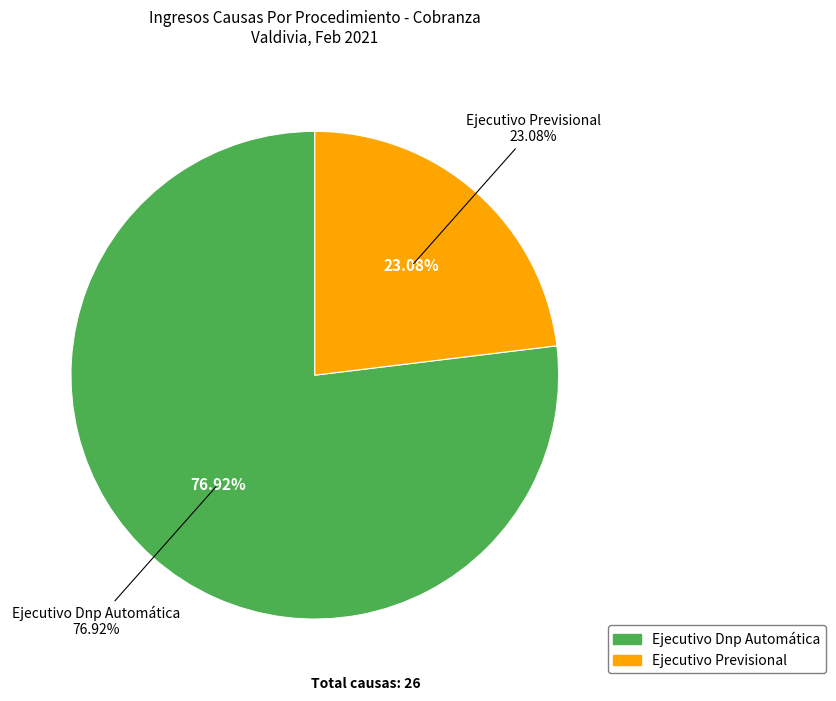

How many segments does this pie chart have?

2